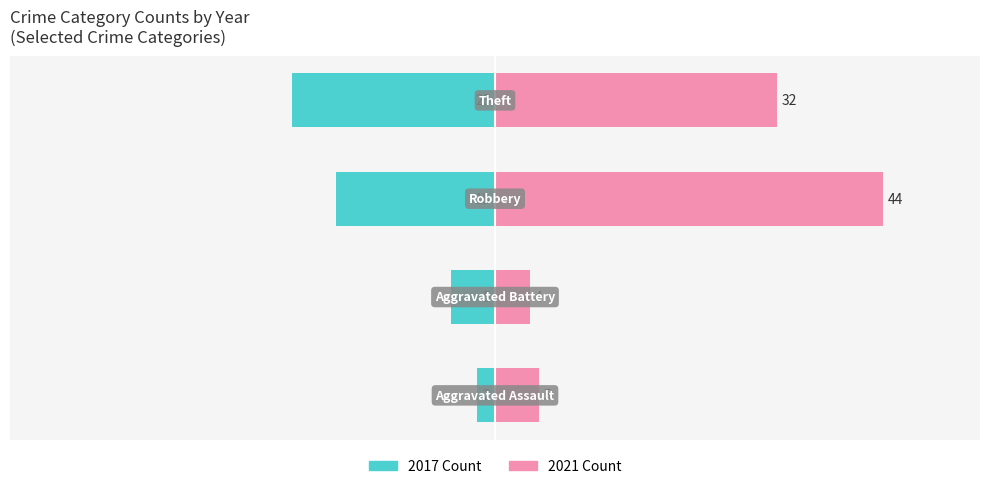

Which series changed the most between −40 and −20?

2021 Count